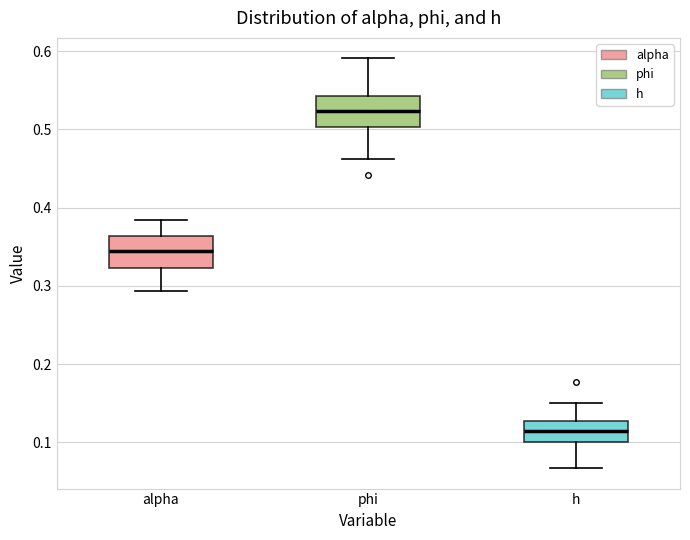

Which box has the lowest median line?

h